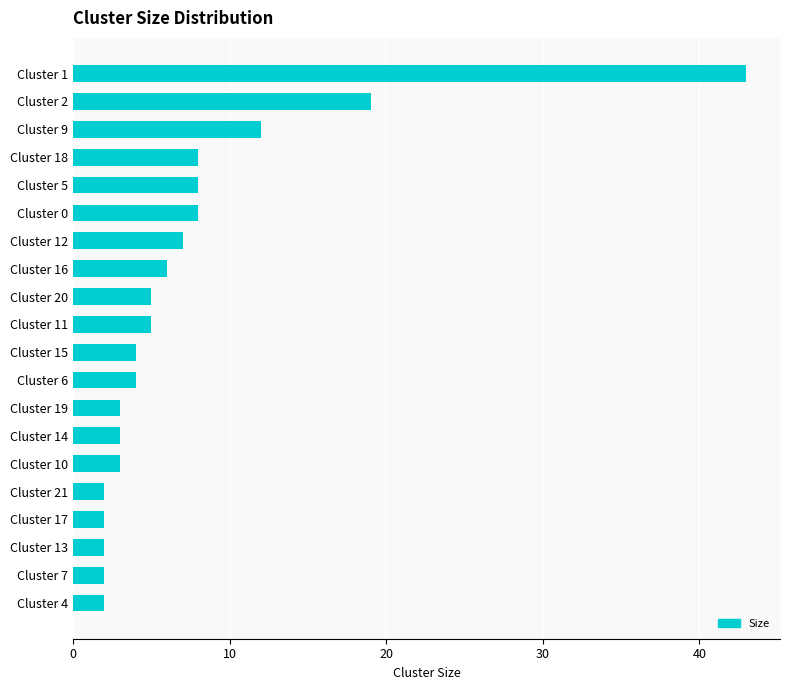

Which category has the highest value across all series?

Cluster 1